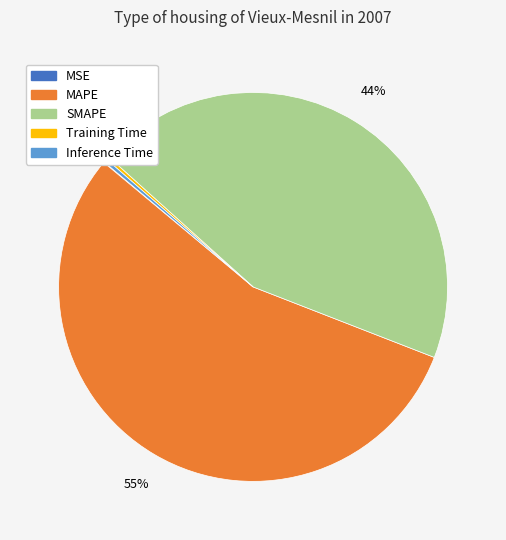

True or false: Inference Time accounts for 11% of the total.

False